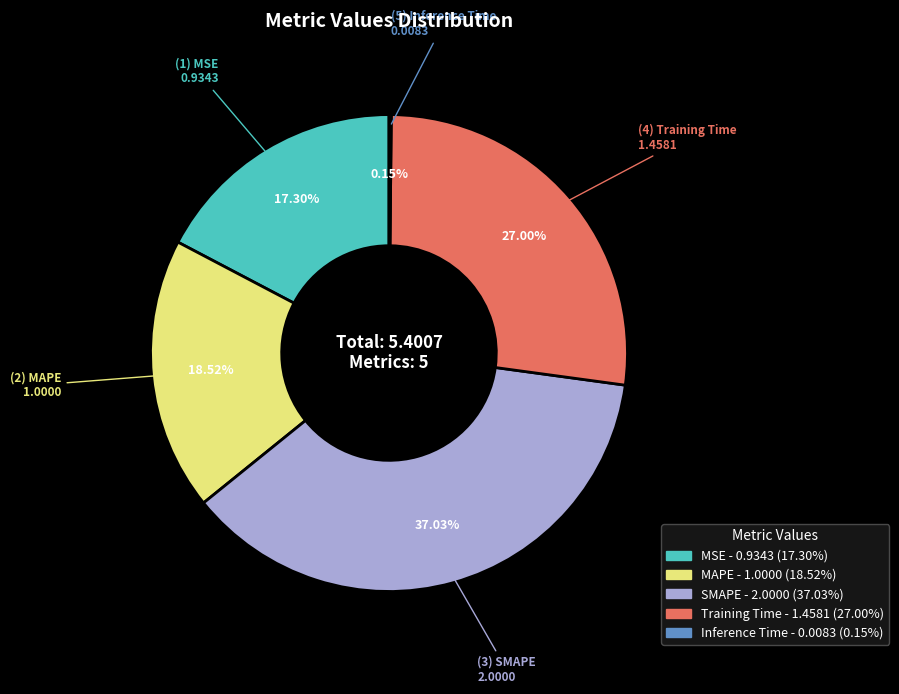

Is there any slice that represents more than half of the pie?

No